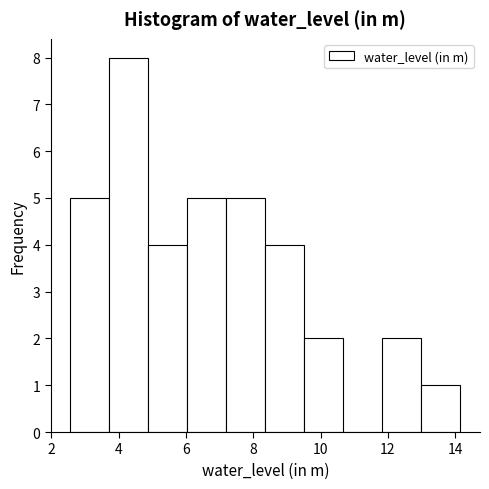

Reading left to right, list every bar in this chart as the range it spans on the x-axis followed by its height. Neither the bar edges nor the heights are printed on the chart, so give them approximately, as read against the axes.

2.56 to 3.72: 5
3.72 to 4.88: 8
4.88 to 6.04: 4
6.04 to 7.20: 5
7.20 to 8.36: 5
8.36 to 9.52: 4
9.52 to 10.68: 2
10.68 to 11.84: 0
11.84 to 13.00: 2
13.00 to 14.16: 1